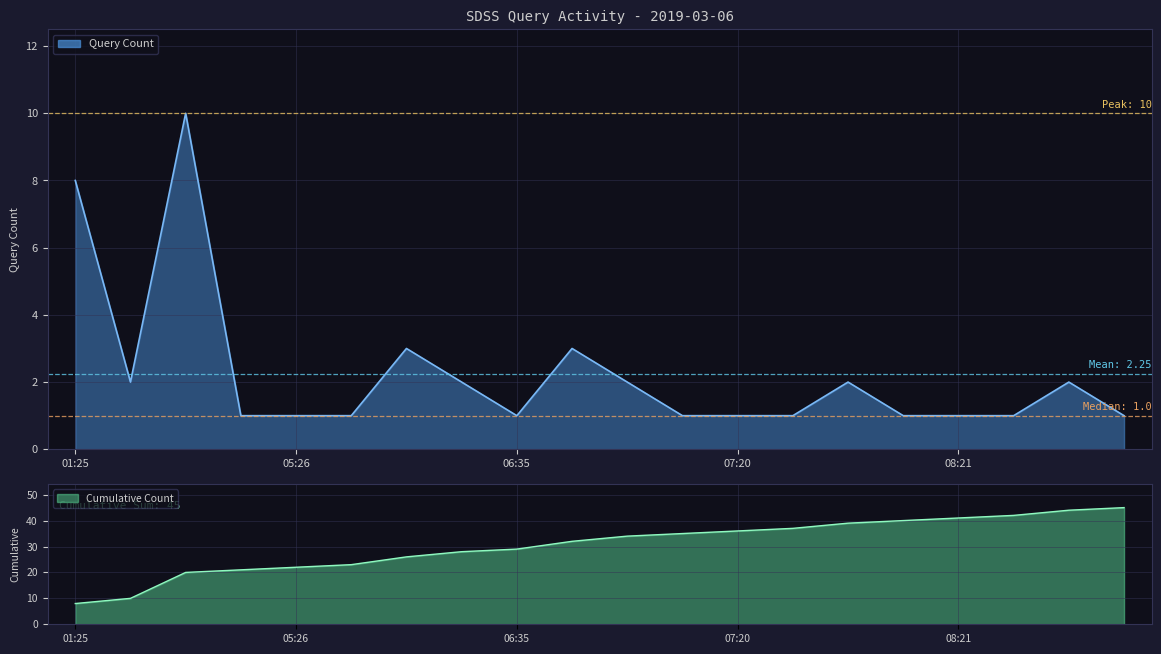

Read the value at 08:39.

1